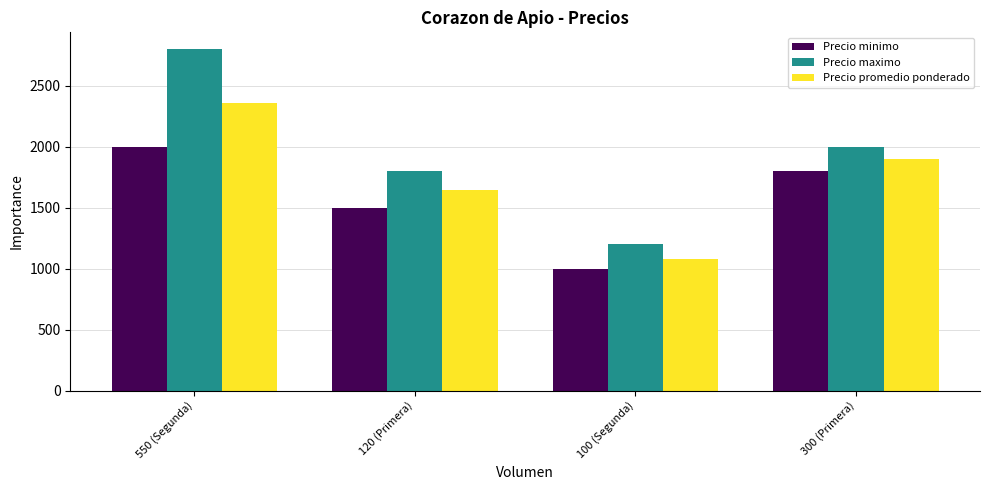

How many categories are shown in the chart?

4